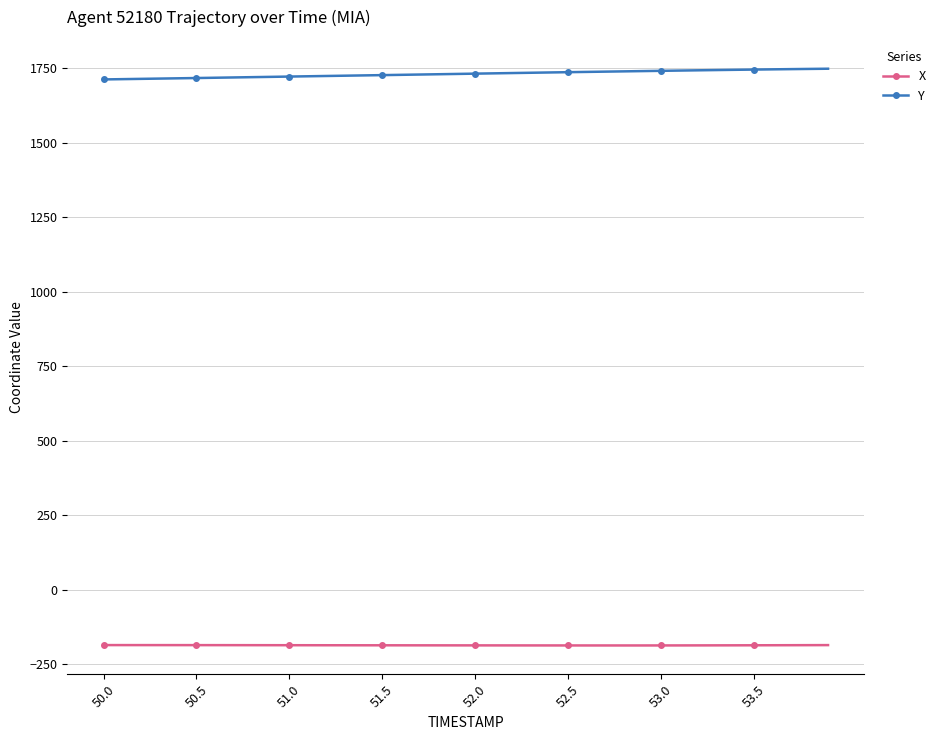

How many lines are shown in the chart?

2